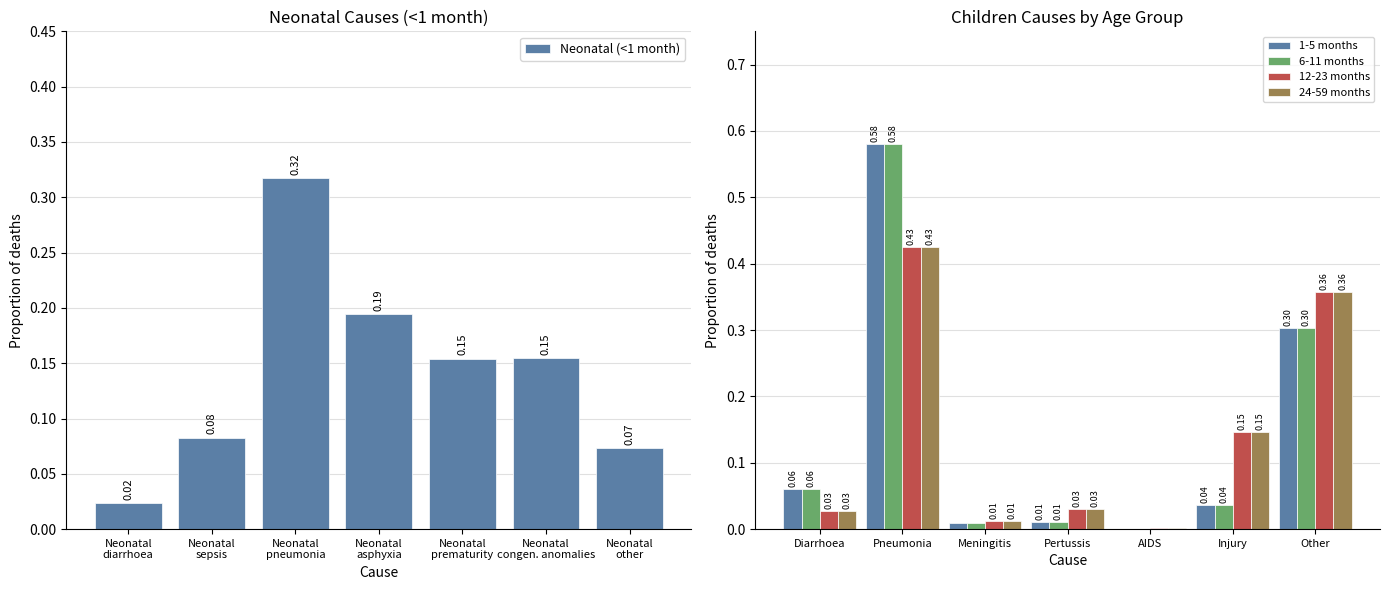

Where is 1-5 months nearest to the value 0?

AIDS